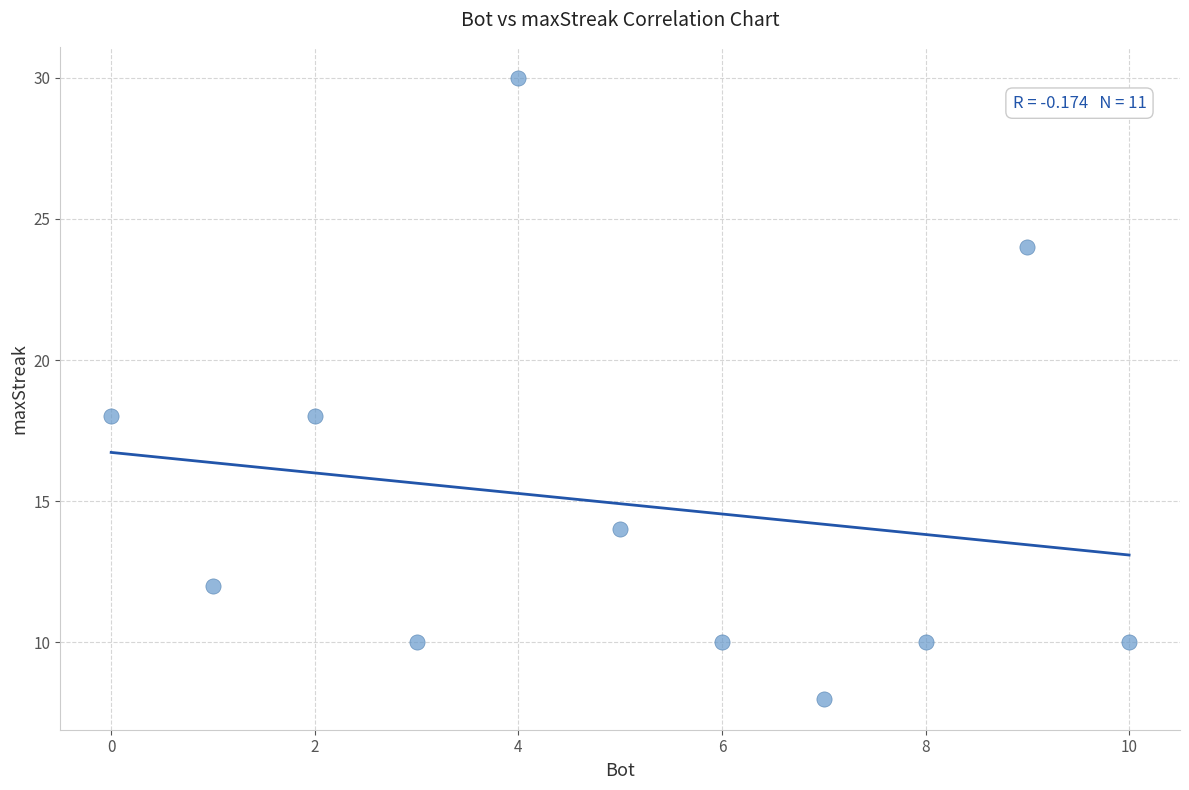

What is the range of X values (max minus min)?

10